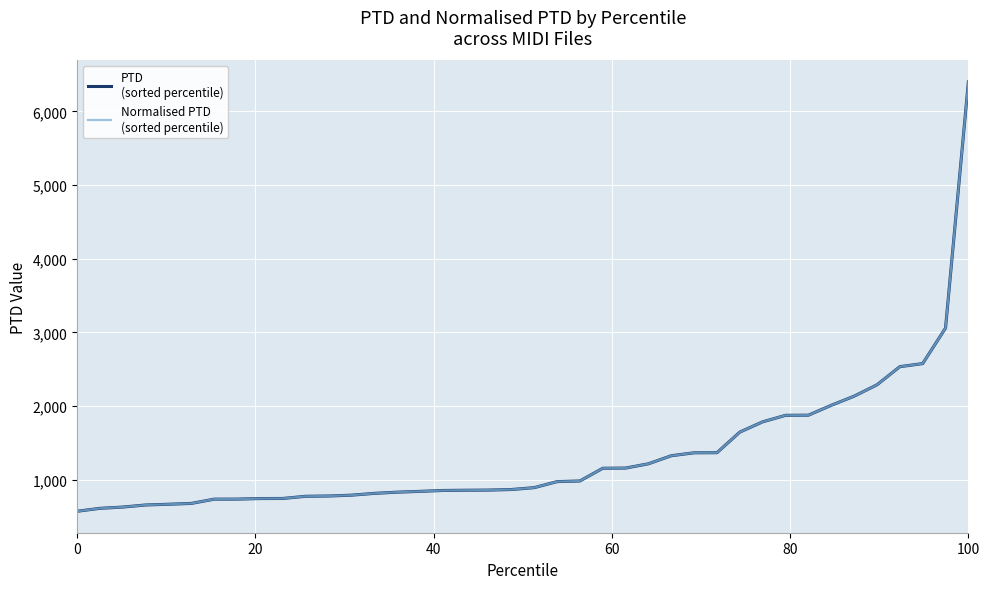

Does the chart display data point markers on the line(s)?

No